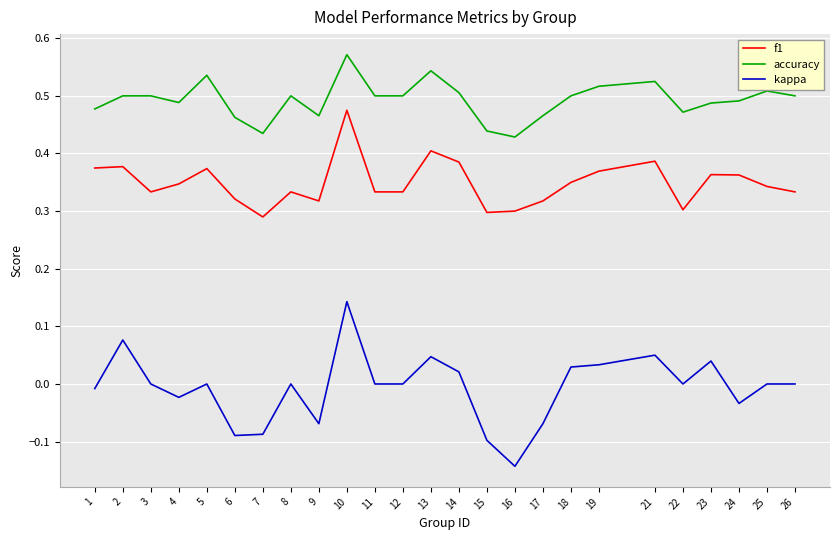

True or false: f1 has more than 0 points higher than both neighbors.

True